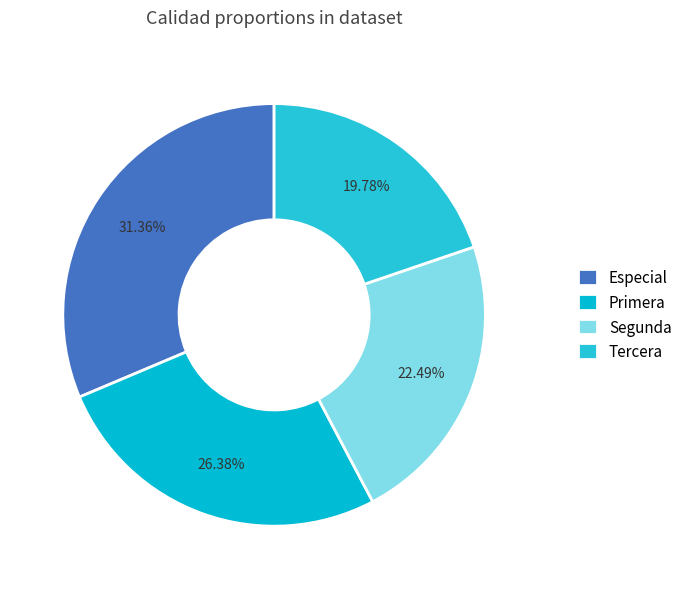

What percentage do Tercera and Primera together represent?

46.2%